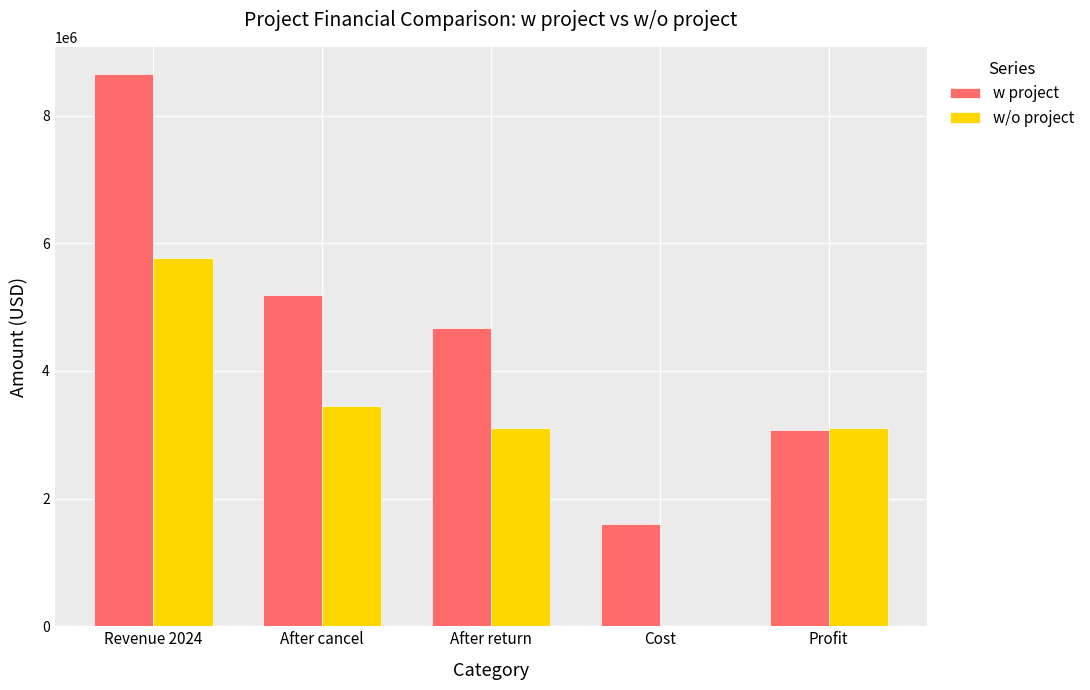

The w/o project series shows 0.0 at Cost. True or false?

True